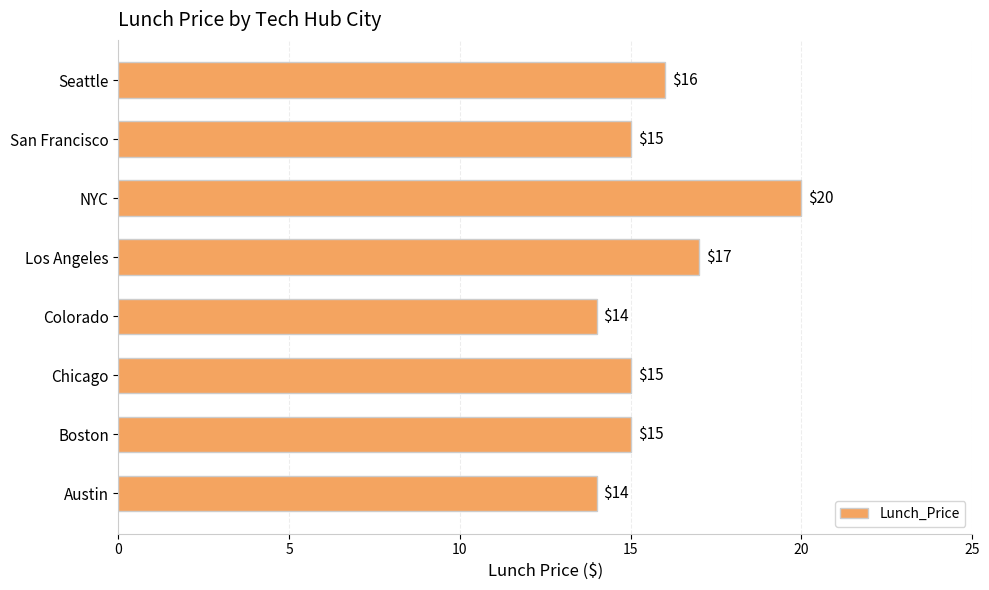

Does the chart contain stacked bars?

No